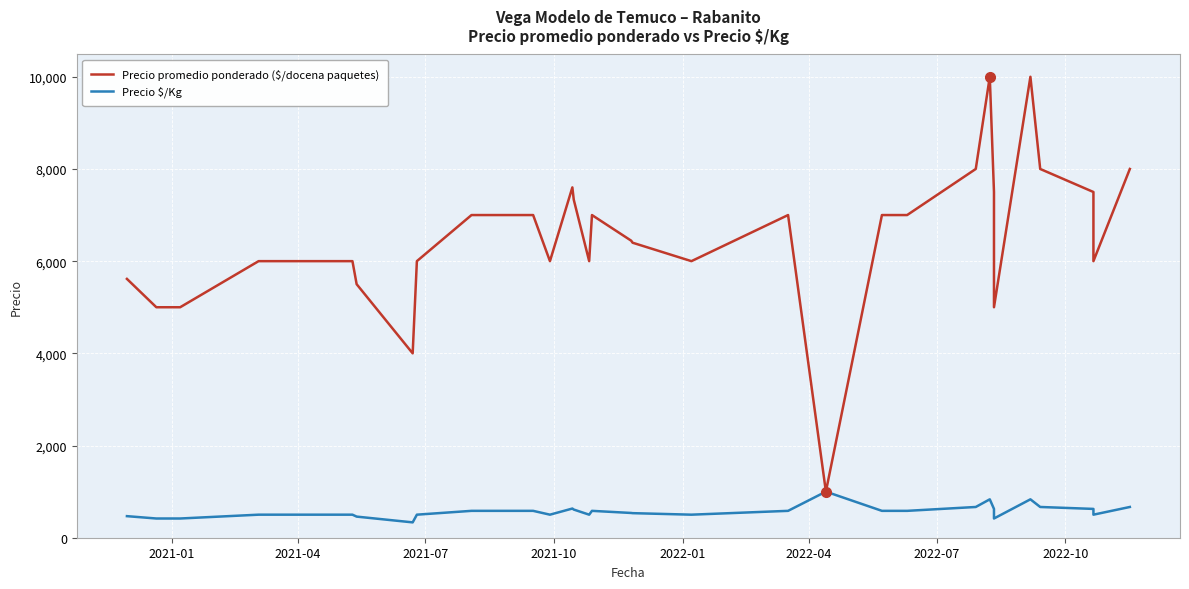

What is the minimum value shown in the chart?

333